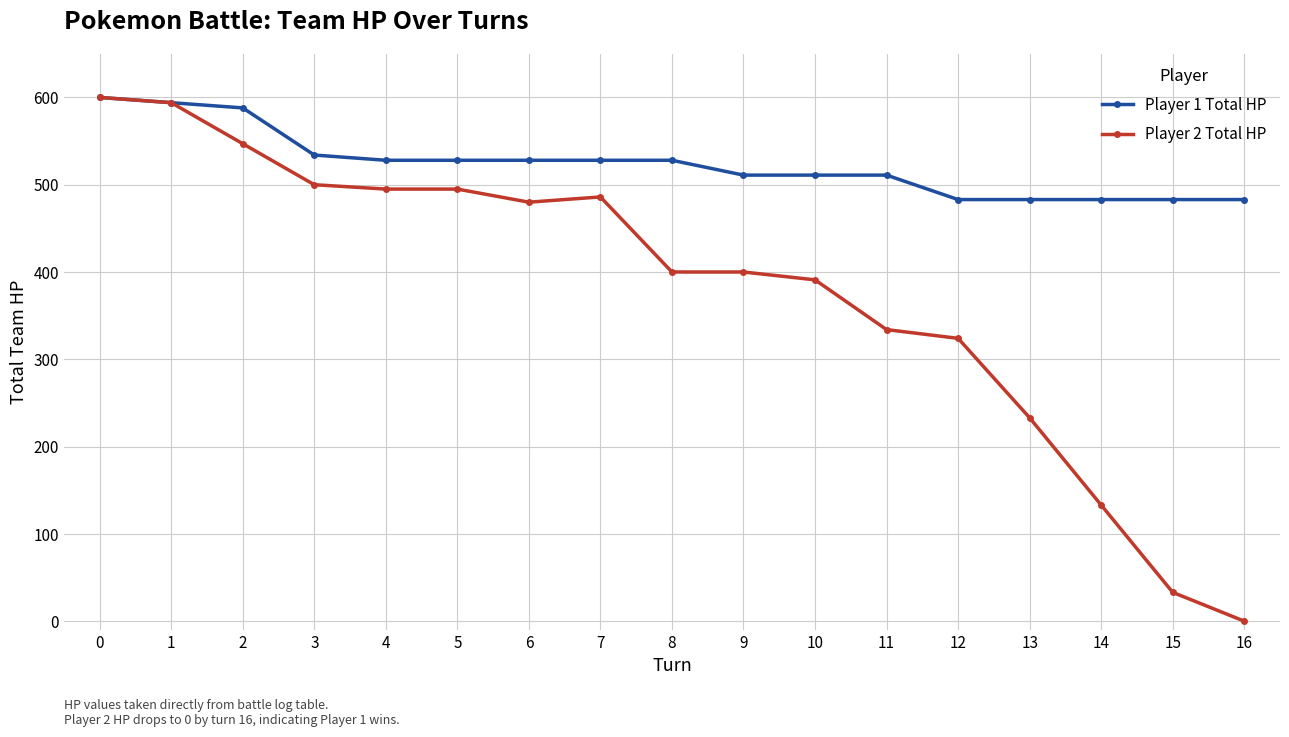

Which category has the highest value in the Player 2 Total HP series?

0